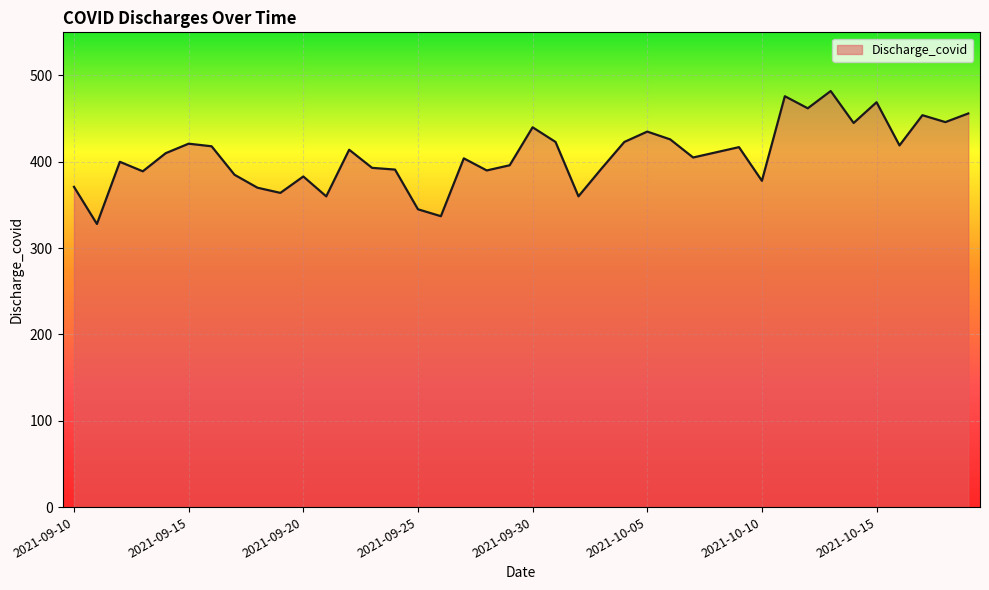

What is the difference between the maximum and minimum values?

154